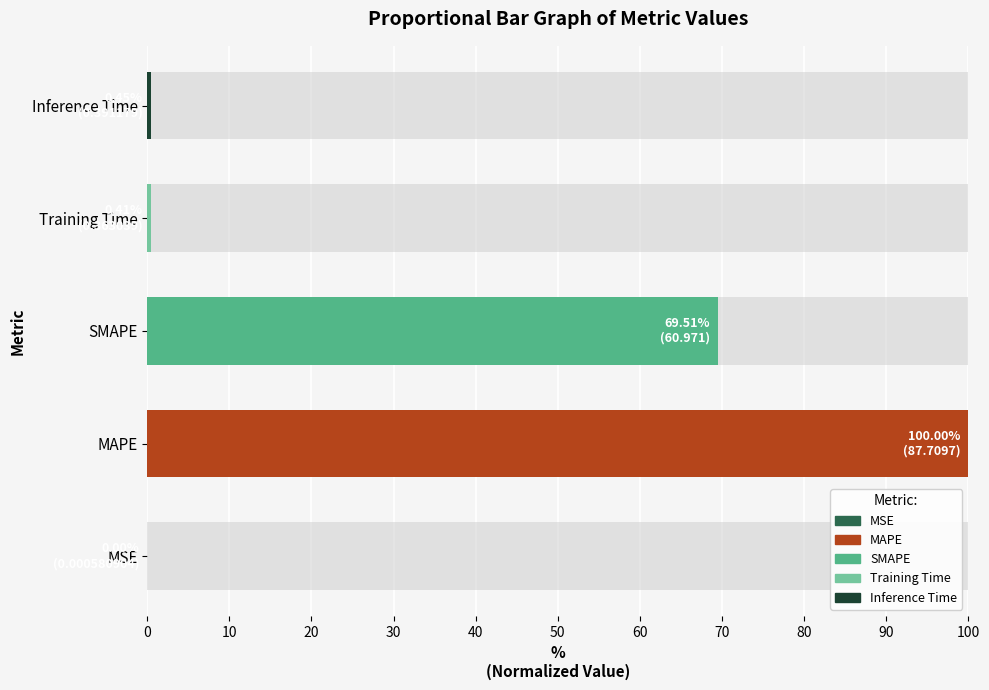

True or false: the data shows 100.0 at MAPE.

True